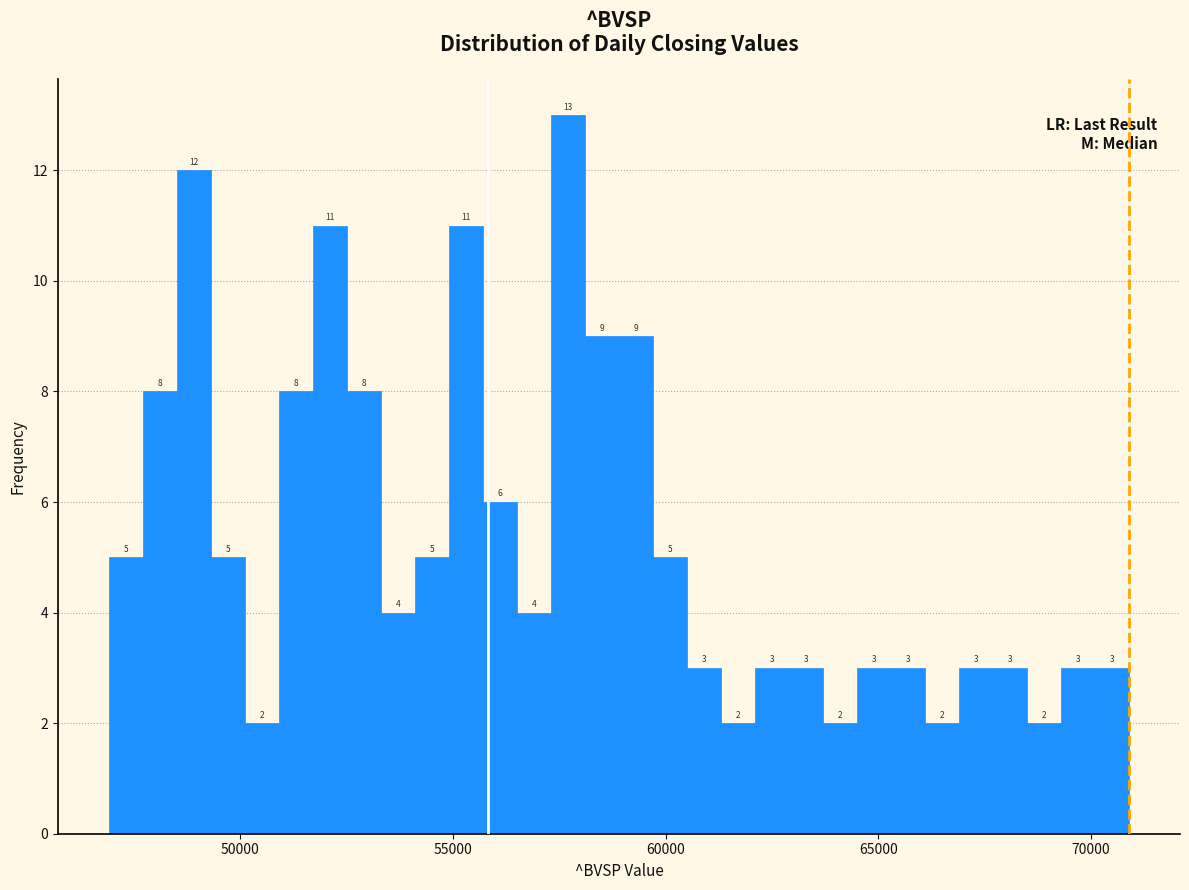

Around what value on the x-axis is the tallest bar? Give the approximate position of its centre, as read against the axis.

57500